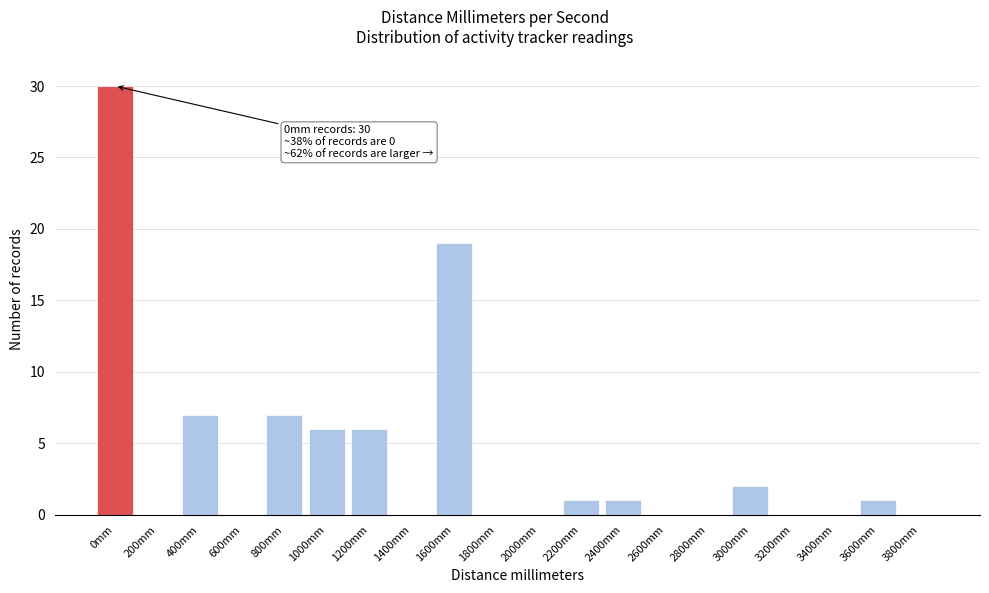

Reading left to right, transcribe all the data shown in this chart.

0mm=30	200mm=0	400mm=7	600mm=0	800mm=7	1000mm=6	1200mm=6	1400mm=0	1600mm=19	1800mm=0	2000mm=0	2200mm=1	2400mm=1	2600mm=0	2800mm=0	3000mm=2	3200mm=0	3400mm=0	3600mm=1	3800mm=0